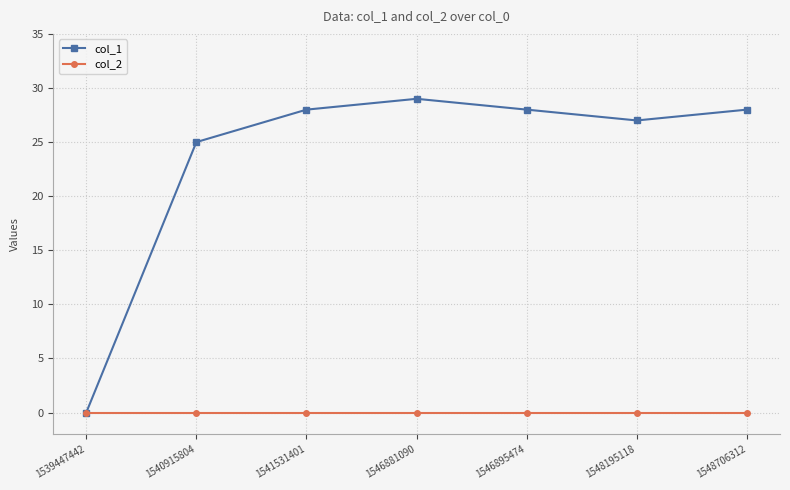

Which series has the largest range (max minus min)?

col_1